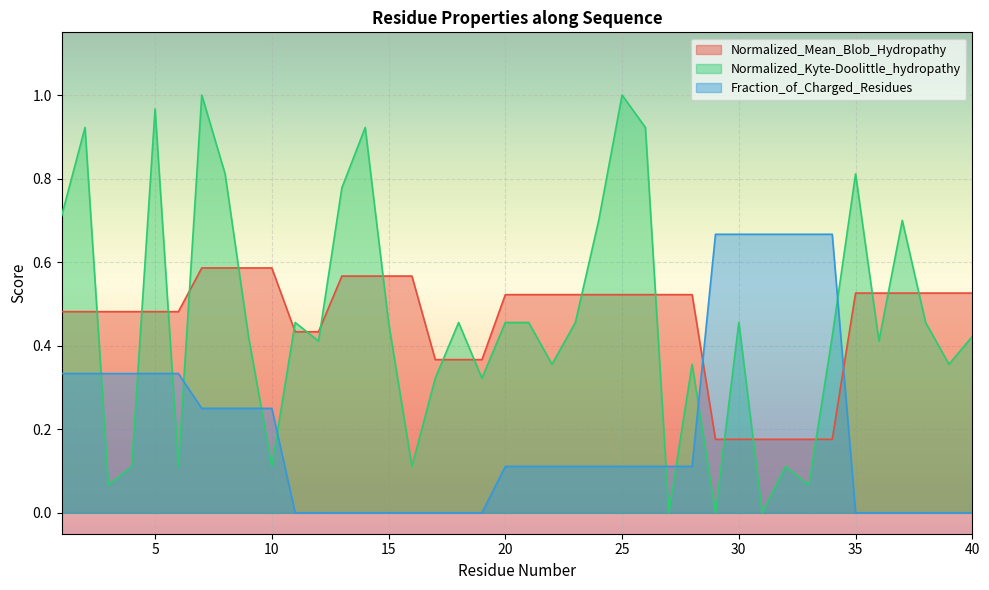

What is the difference between the maximum and minimum values in the Normalized_Kyte-Doolittle_hydropathy series?

1.0